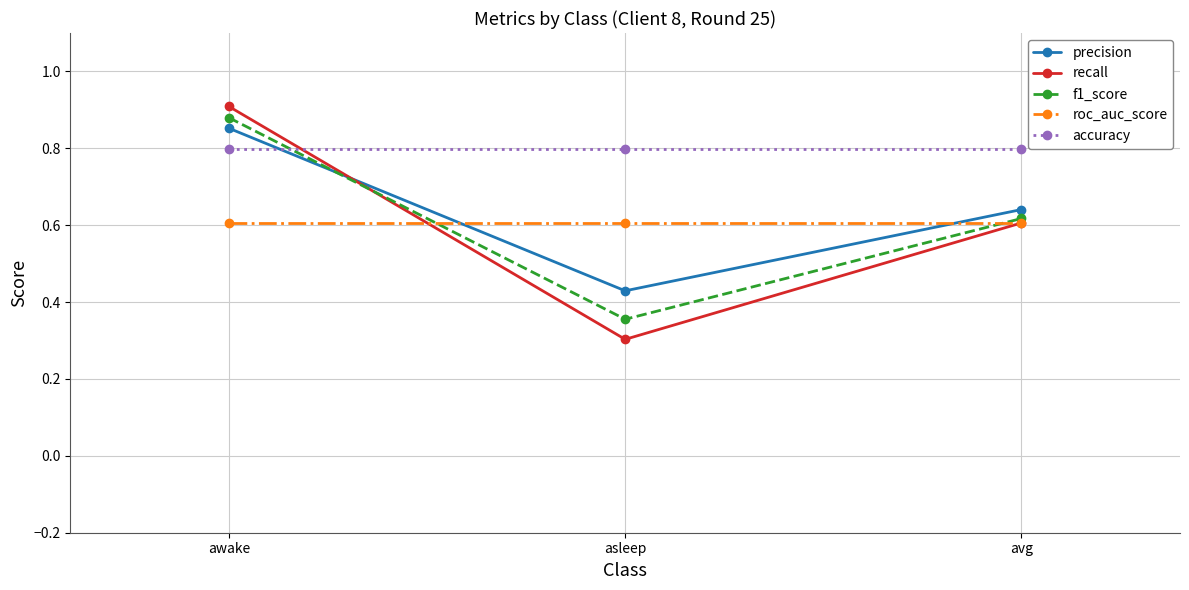

What is the approximate value of recall at asleep?

0.3